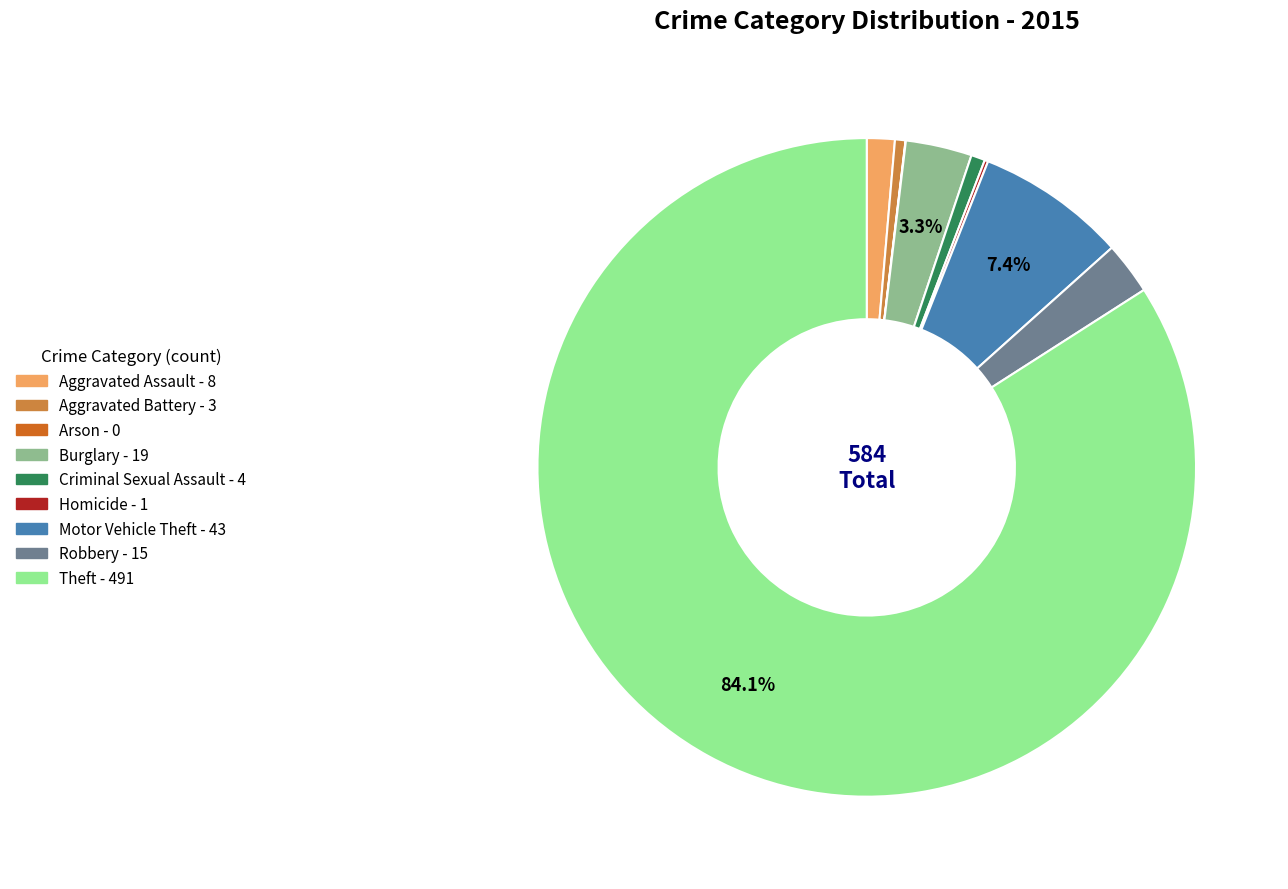

What is the largest slice in the pie chart?

Theft